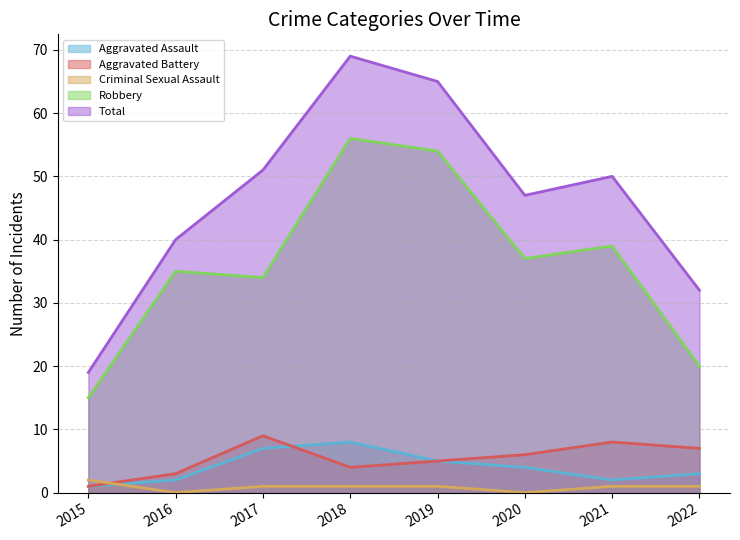

The Aggravated Battery series shows 3 at 2016. True or false?

True